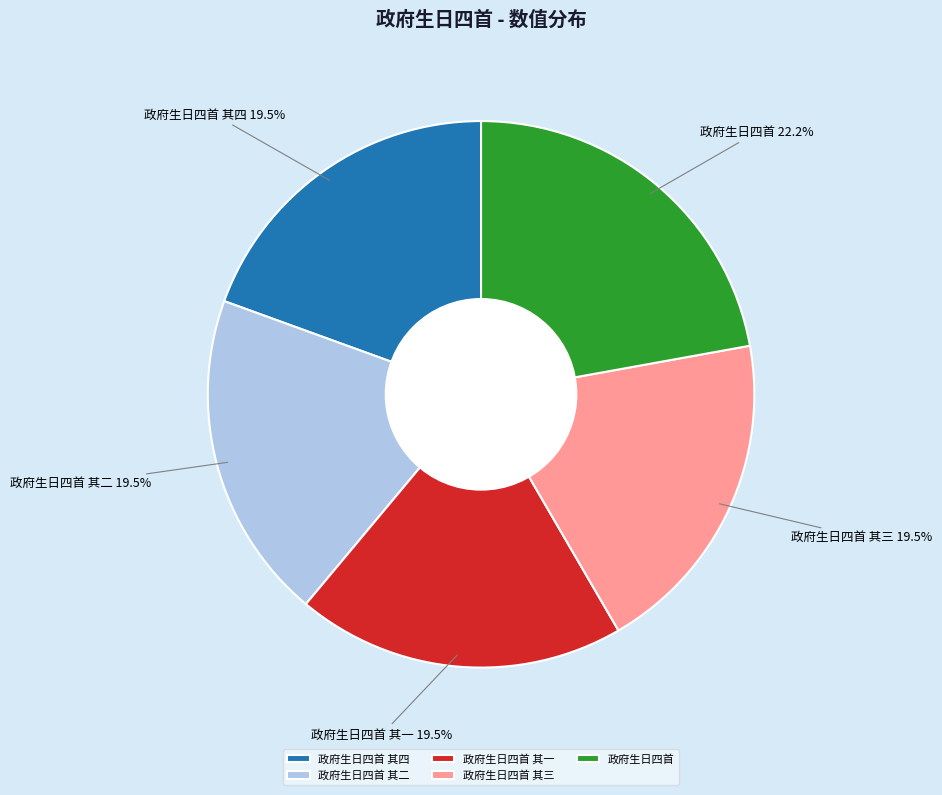

To the nearest percent, what is the difference between the largest and smallest slice percentages?

3%